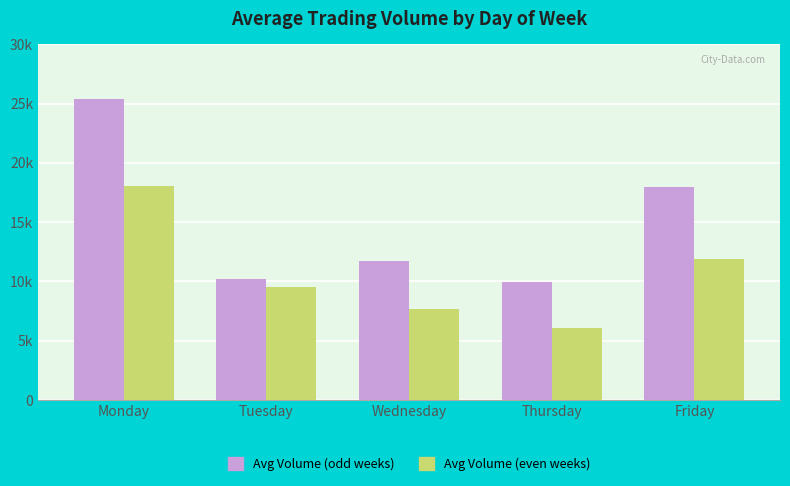

Are the bars grouped side by side (vs. stacked)?

Yes